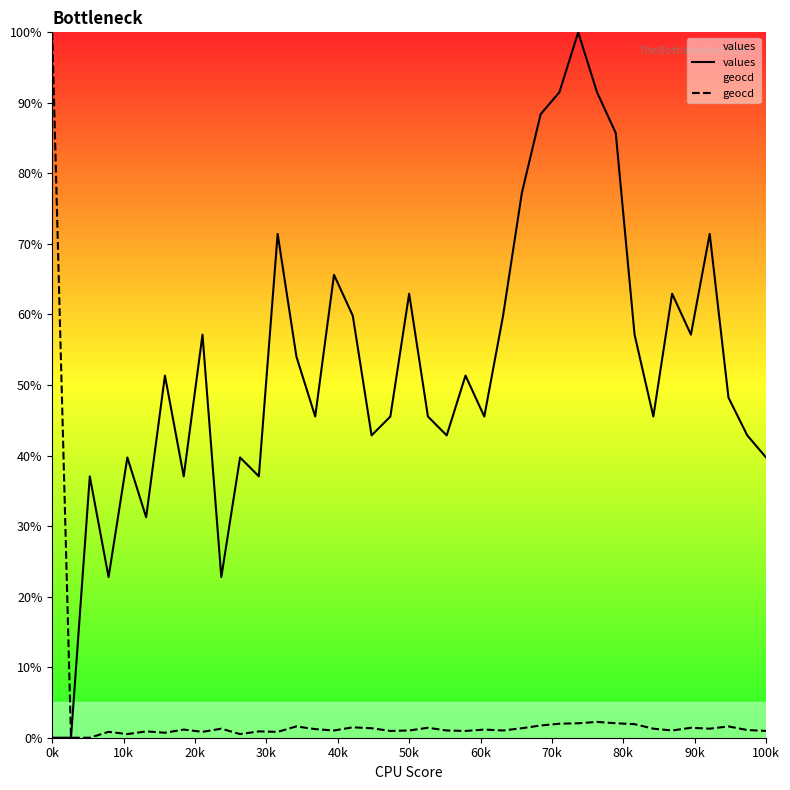

Which series has the largest total across all categories?

values